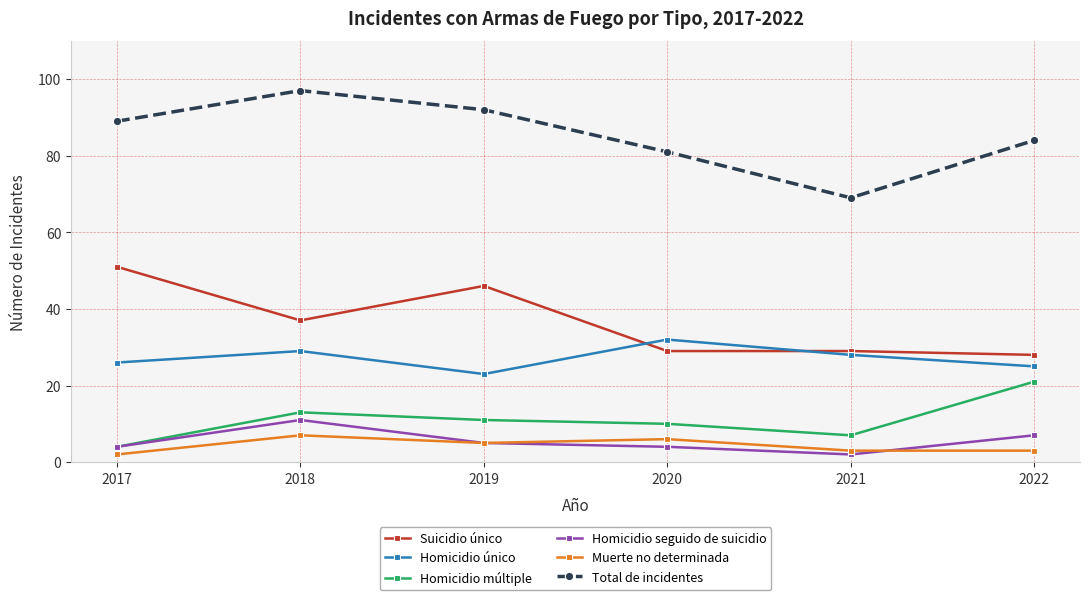

What are all the series names shown in the legend?

Suicidio único, Homicidio único, Homicidio múltiple, Homicidio seguido de suicidio, Muerte no determinada, Total de incidentes